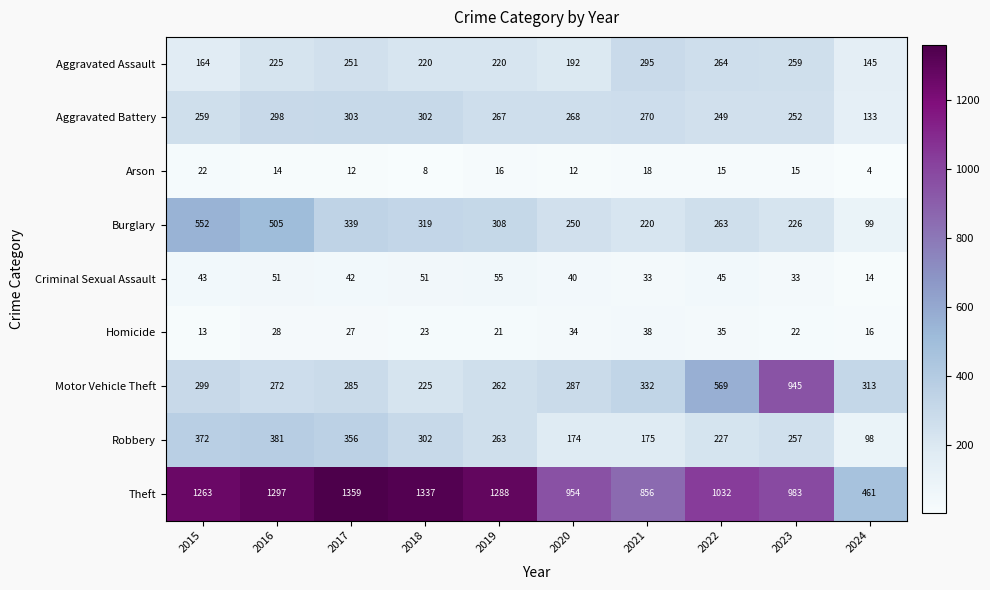

What is the total value across all series at 2018?

2787